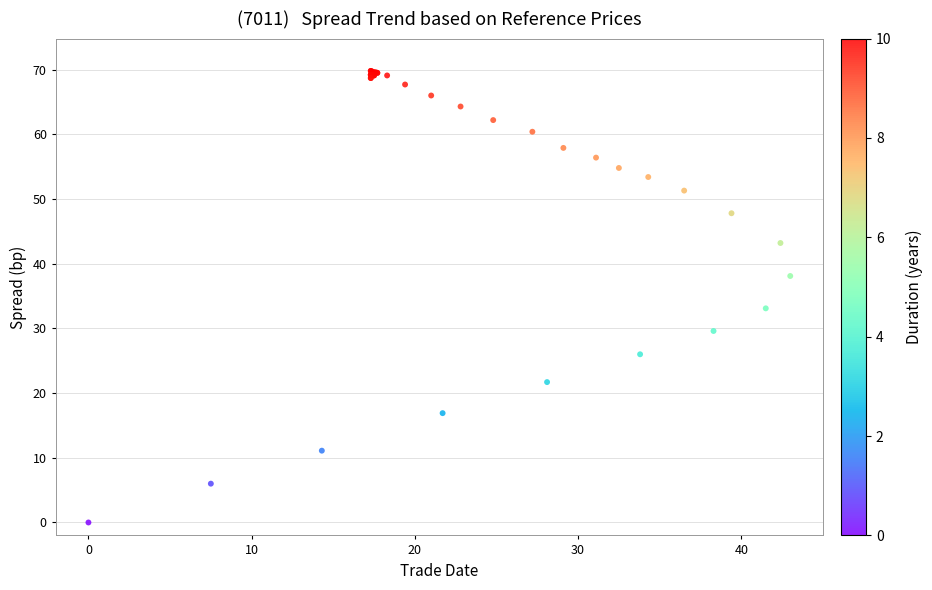

What Y value in the scatter plot is closest to 34?

33.1